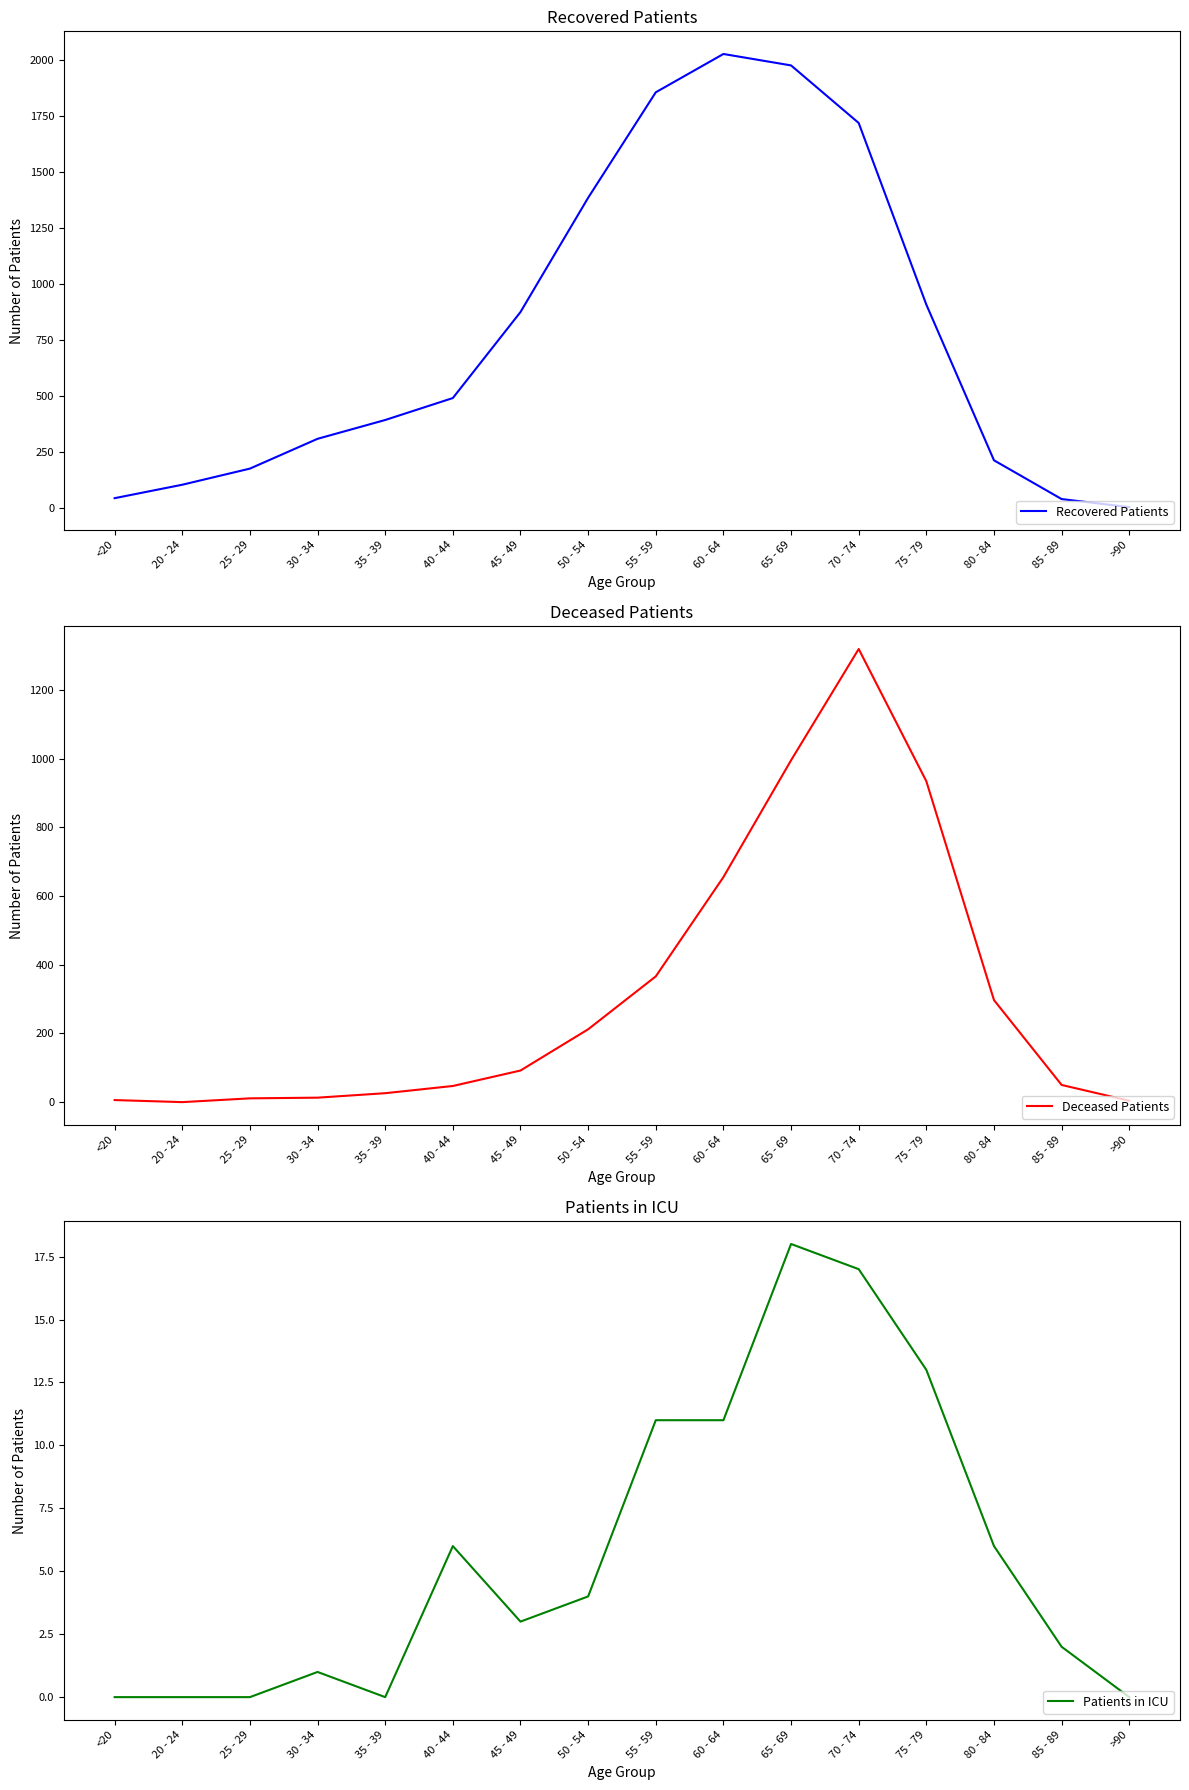

What is the difference between the maximum and second lowest values in the Patients in ICU series?

18